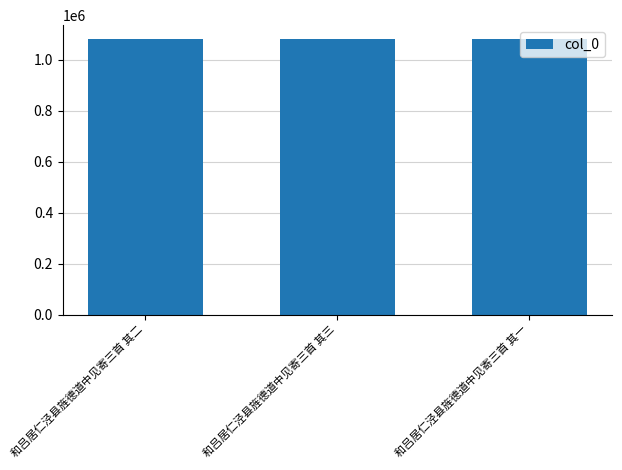

What is the smallest value displayed?

1082369